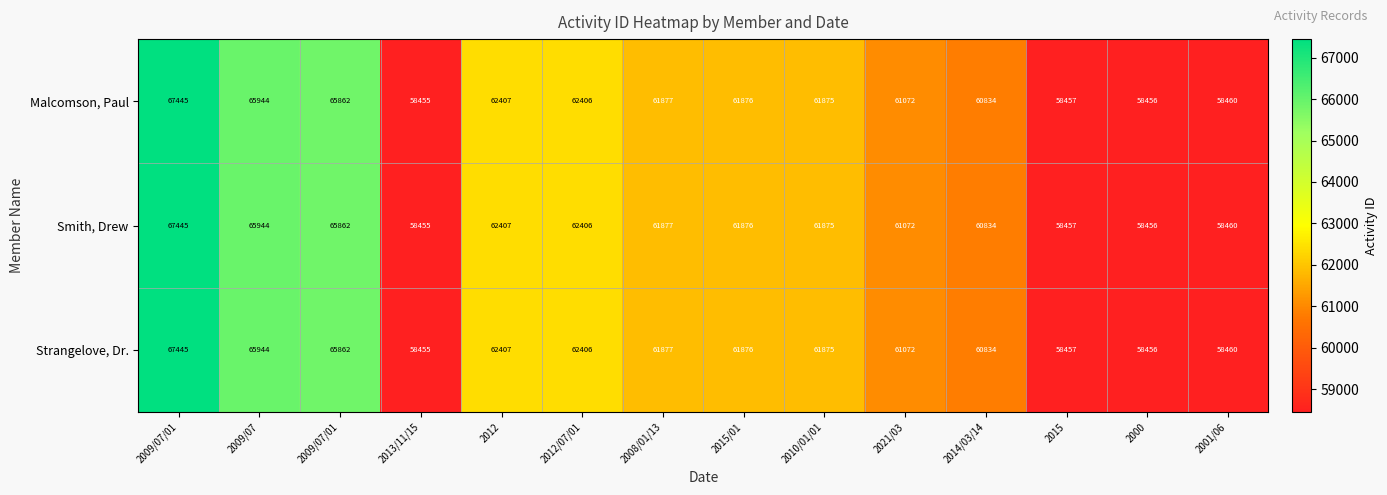

How many distinct data groups are displayed?

3